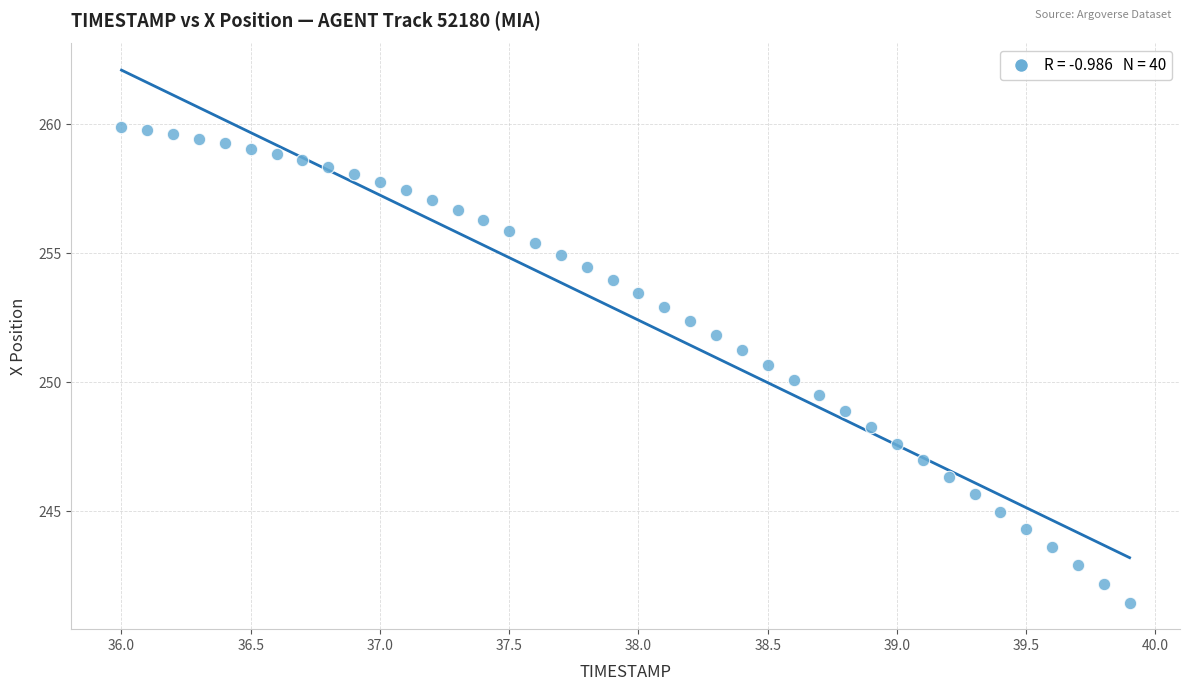

What is the range of Y values (max minus min)?

18.4